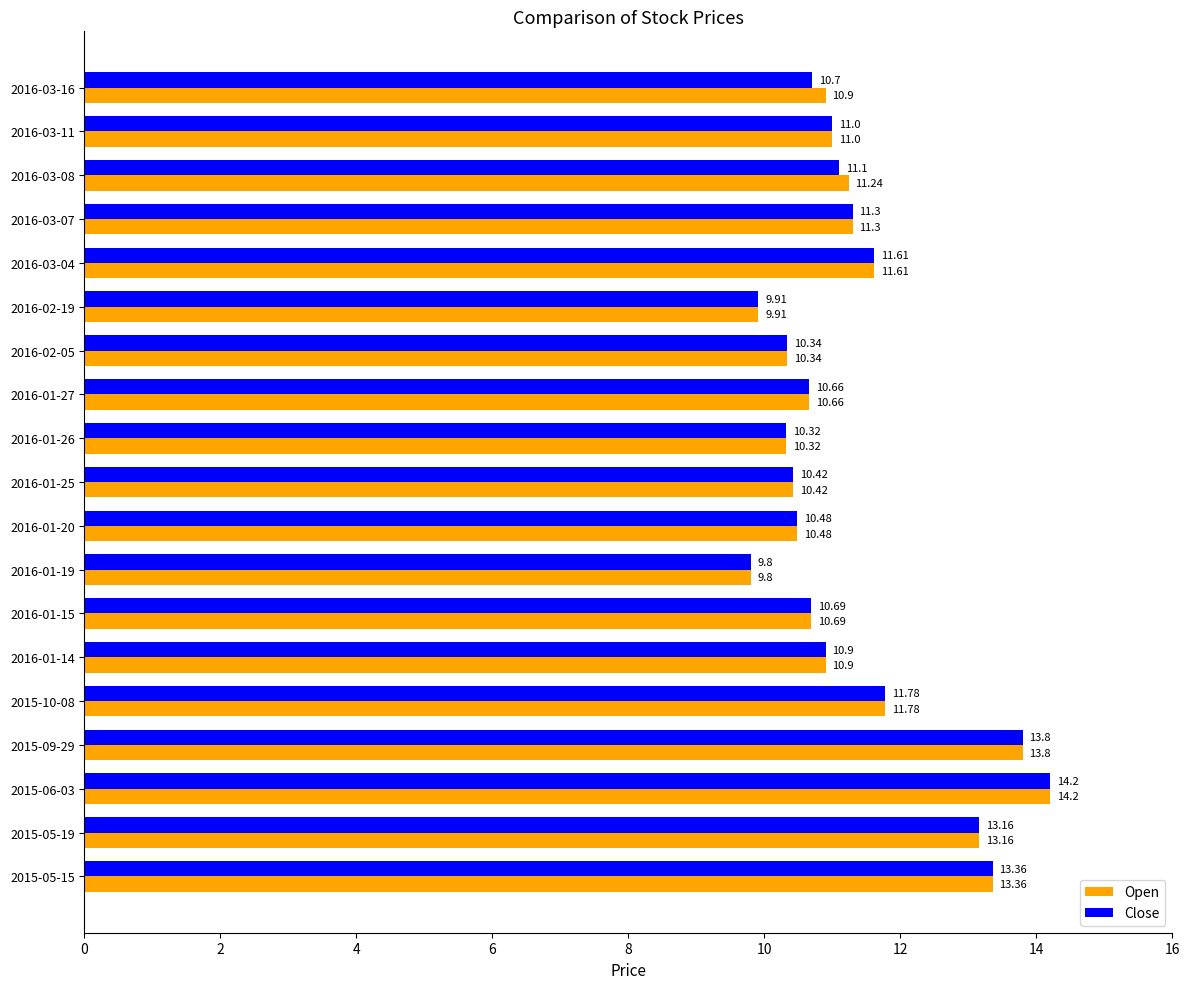

What is the sum of all Open values?

215.9